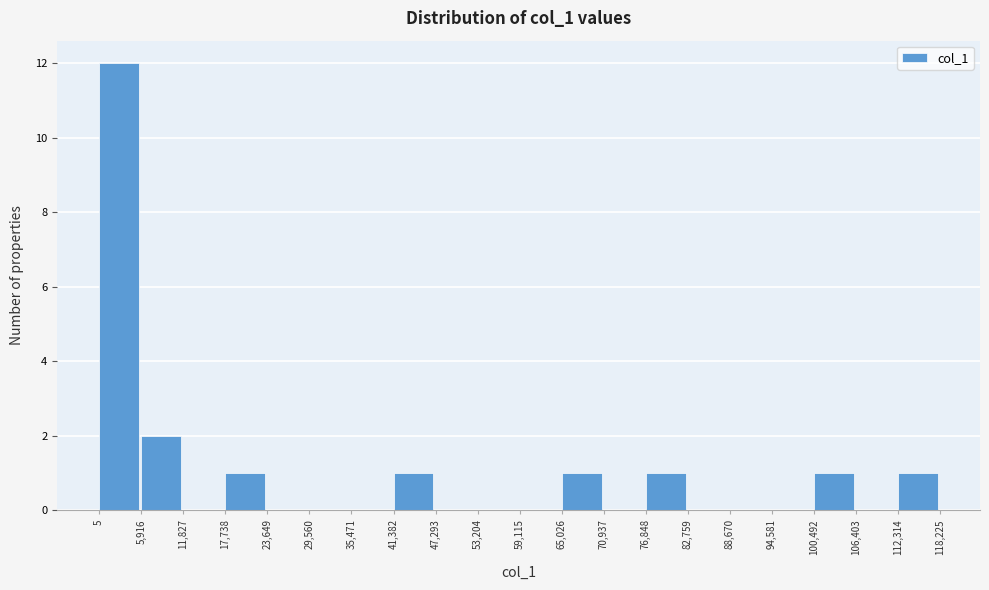

Reading left to right, transcribe this chart: for each bar, give the range it covers on the x-axis and its height. The values are not printed on the chart, so give them approximately, as read against the axis.

5 to 5,916: 12
5,916 to 11,827: 2
11,827 to 17,738: 0
17,738 to 23,649: 1
23,649 to 29,560: 0
29,560 to 35,471: 0
35,471 to 41,382: 0
41,382 to 47,293: 1
47,293 to 53,204: 0
53,204 to 59,115: 0
59,115 to 65,026: 0
65,026 to 70,937: 1
70,937 to 76,848: 0
76,848 to 82,759: 1
82,759 to 88,670: 0
88,670 to 94,581: 0
94,581 to 100,492: 0
100,492 to 106,403: 1
106,403 to 112,314: 0
112,314 to 118,225: 1